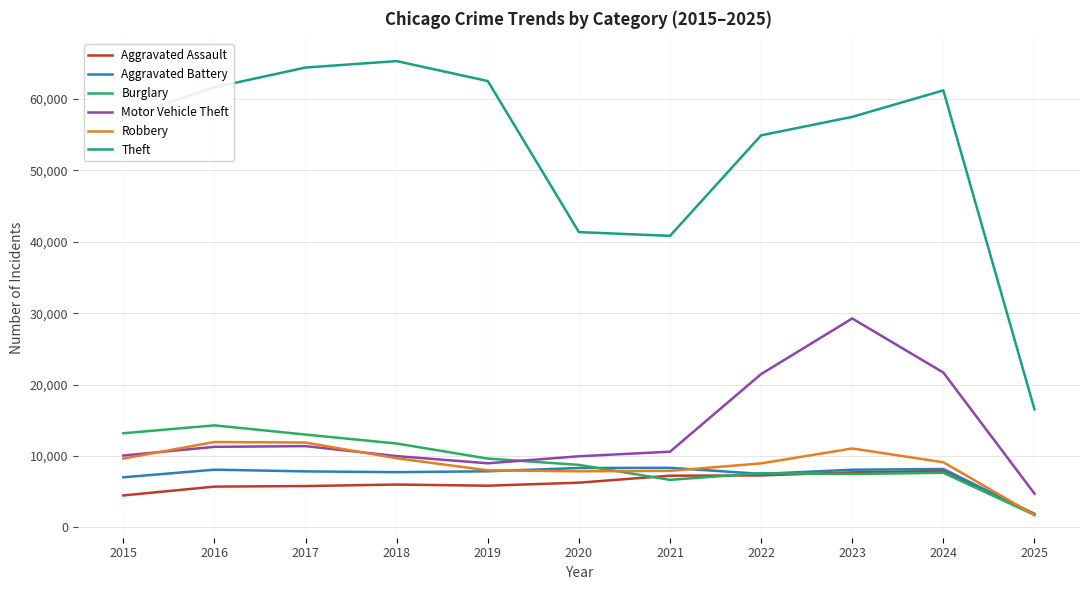

Is the value of Aggravated Battery at 2015 greater than the value of Robbery at 2023?

No